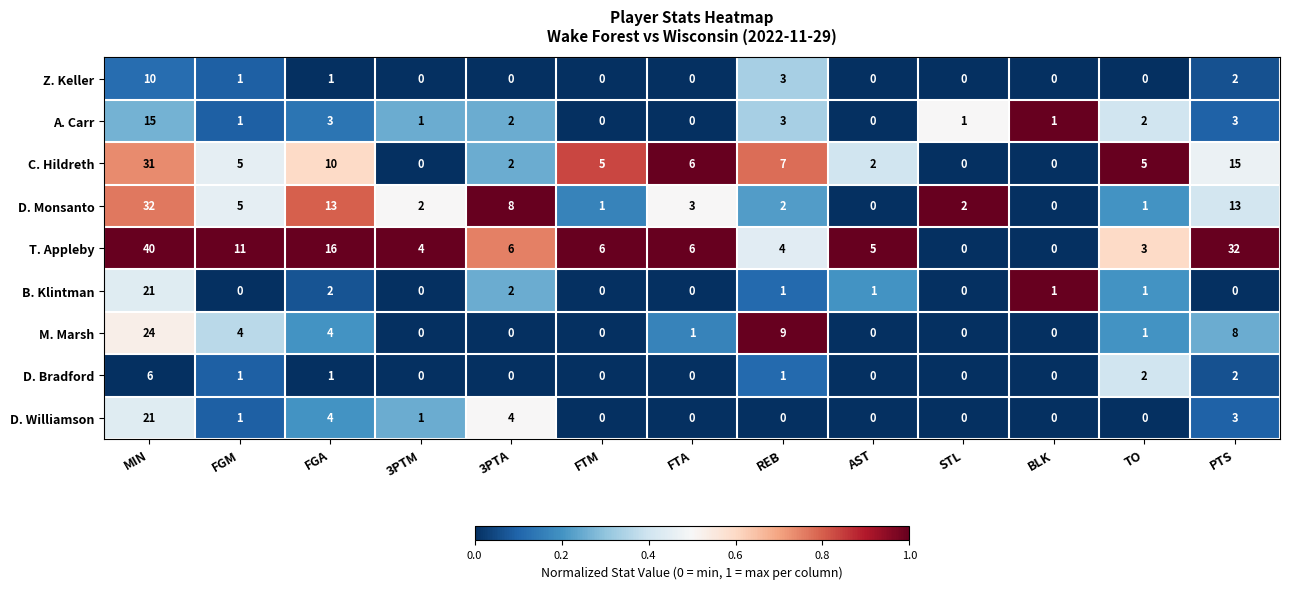

How many Z. Keller values are between 0 and 1?

10